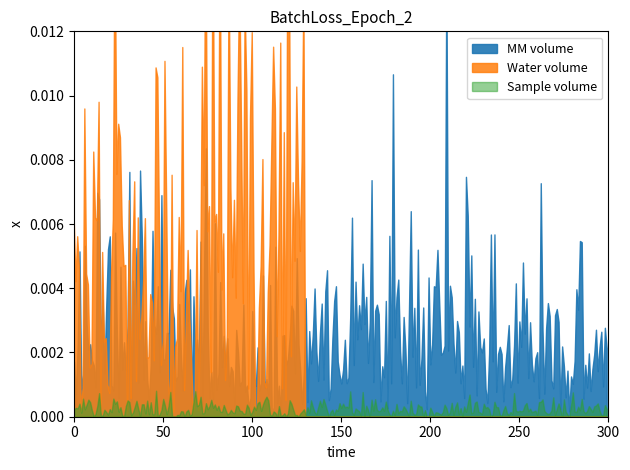

Does the chart have visible grid lines?

No